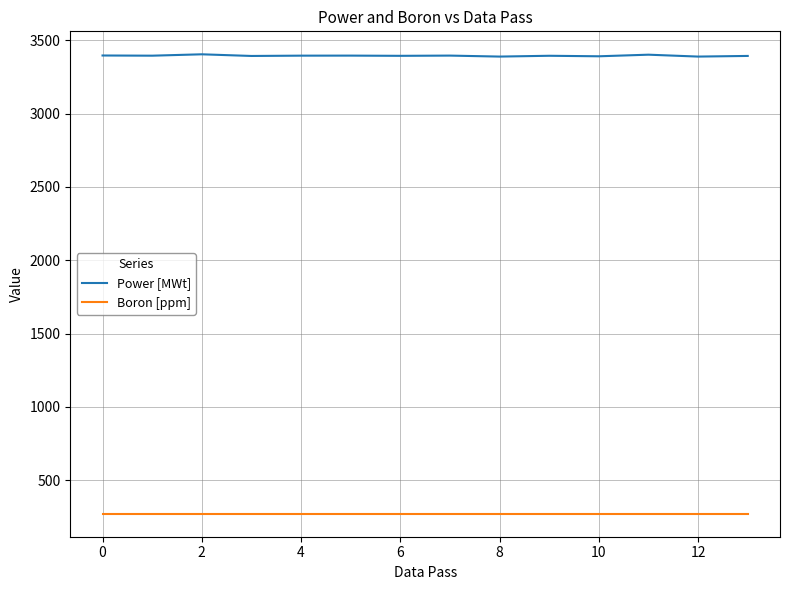

Which series has the widest spread of values?

Power [MWt]